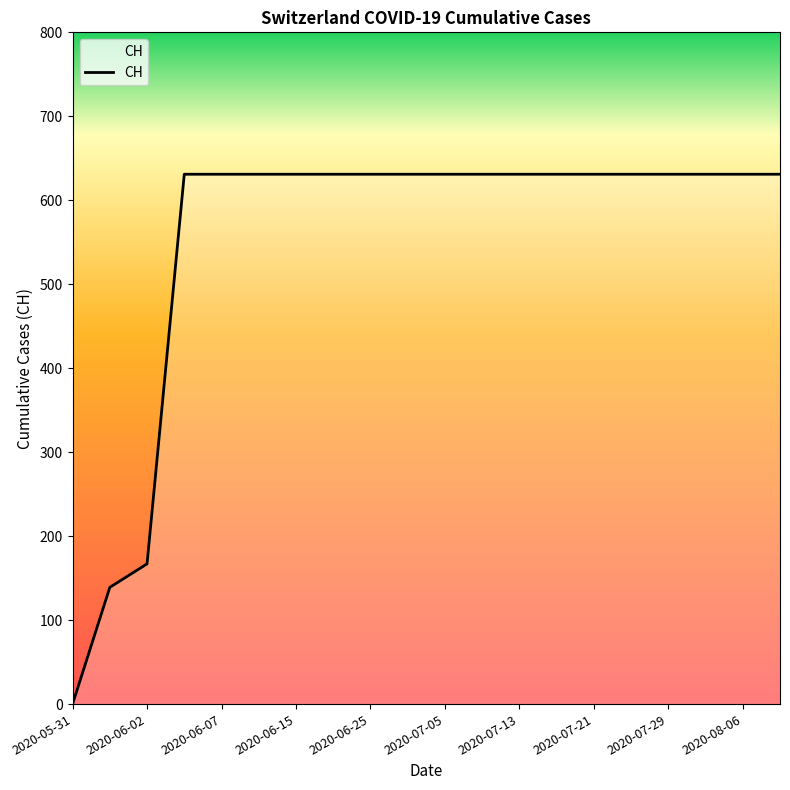

What is the difference between the maximum and minimum values?

631